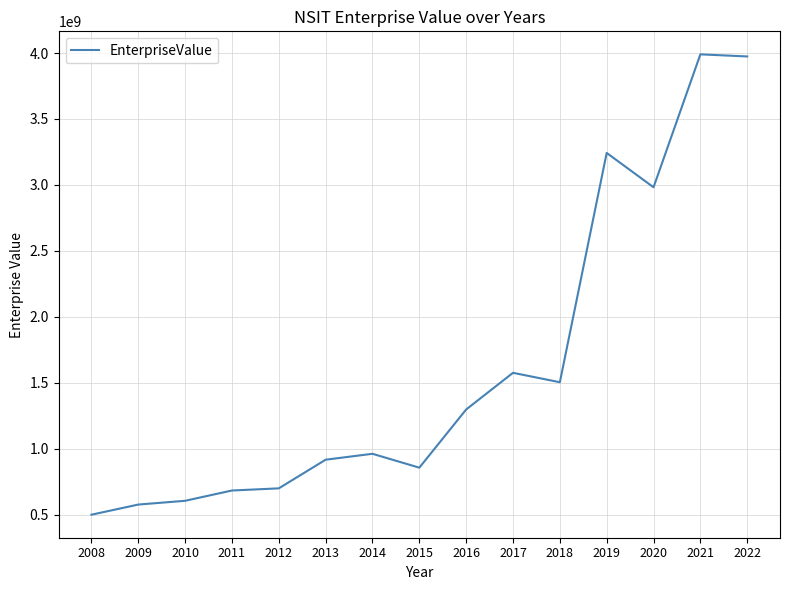

What is the sum of the values at 2021 and 2022?

7963925410